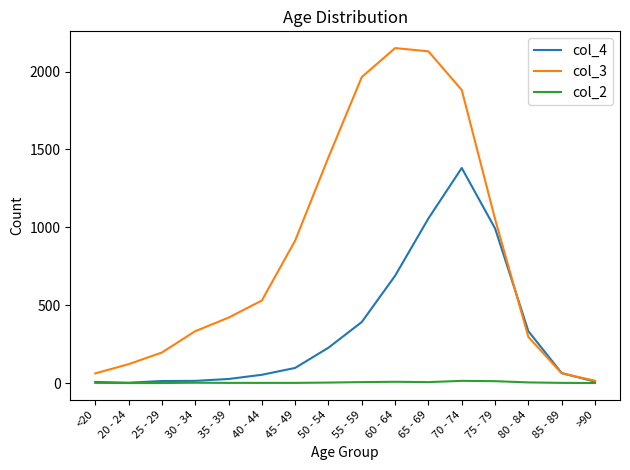

At how many categories does at least one series exceed 1816?

4